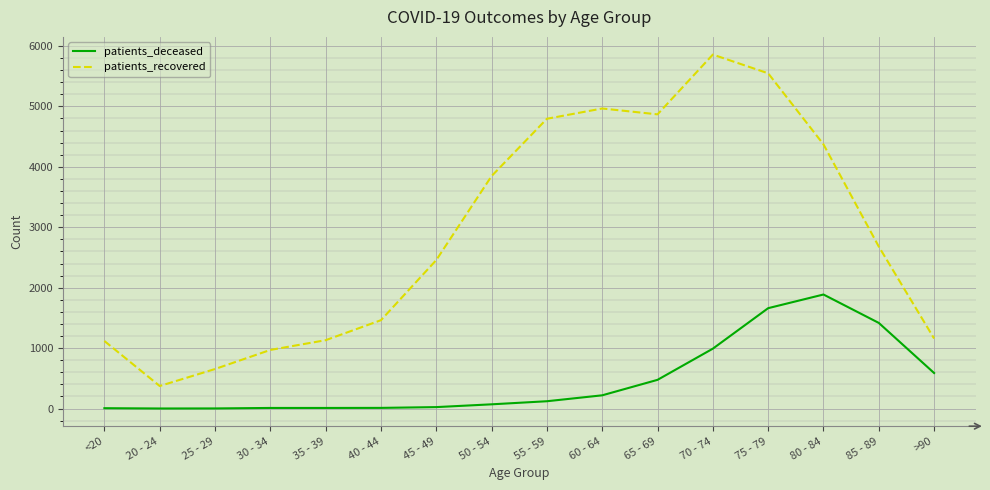

True or false: patients_recovered and patients_deceased cross at least once.

False